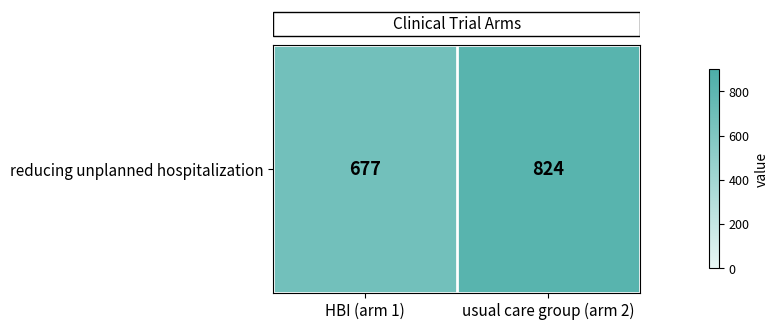

What is the change in value from HBI (arm 1) to usual care group (arm 2)?

+147